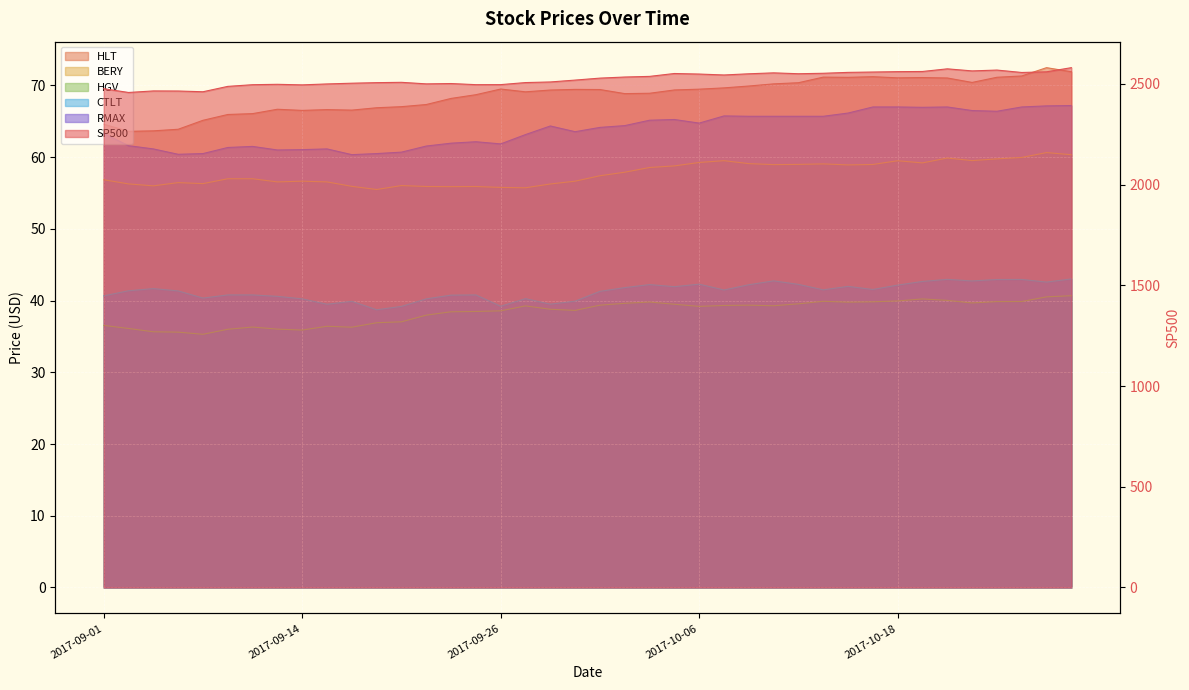

At which category does BERY reach its first local peak?

2017-09-07